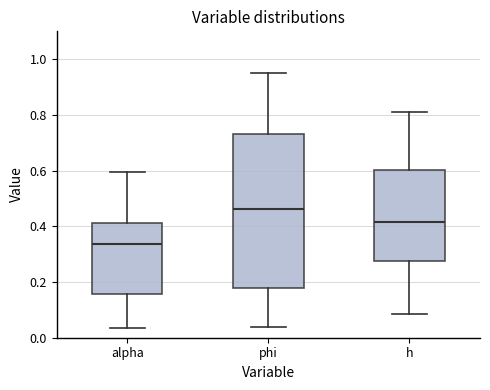

Reading left to right, read every box against the y-axis: the position of its median line, the range the box covers, and the ends of its whiskers. The values are not printed on the chart, so give them approximately, as read against the axis.

alpha: median 0.34, box 0.16 to 0.42, whiskers 0.04 to 0.60
phi: median 0.46, box 0.18 to 0.74, whiskers 0.04 to 0.94
h: median 0.42, box 0.28 to 0.60, whiskers 0.08 to 0.82